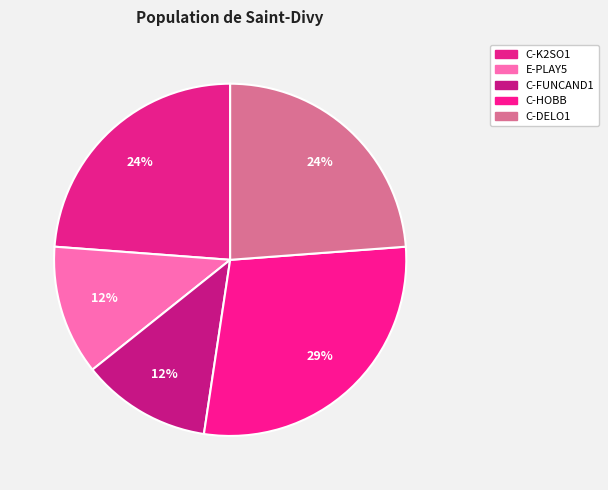

To the nearest percent, what is the difference between the largest and smallest slice percentages?

17%